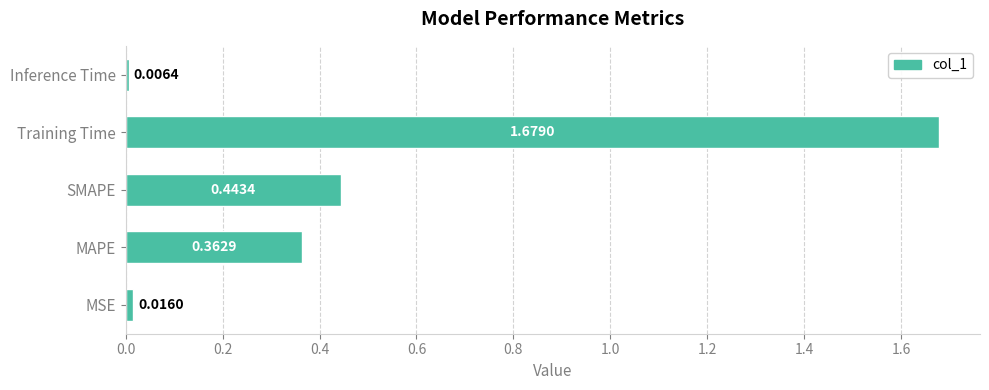

How many distinct data groups are displayed?

1